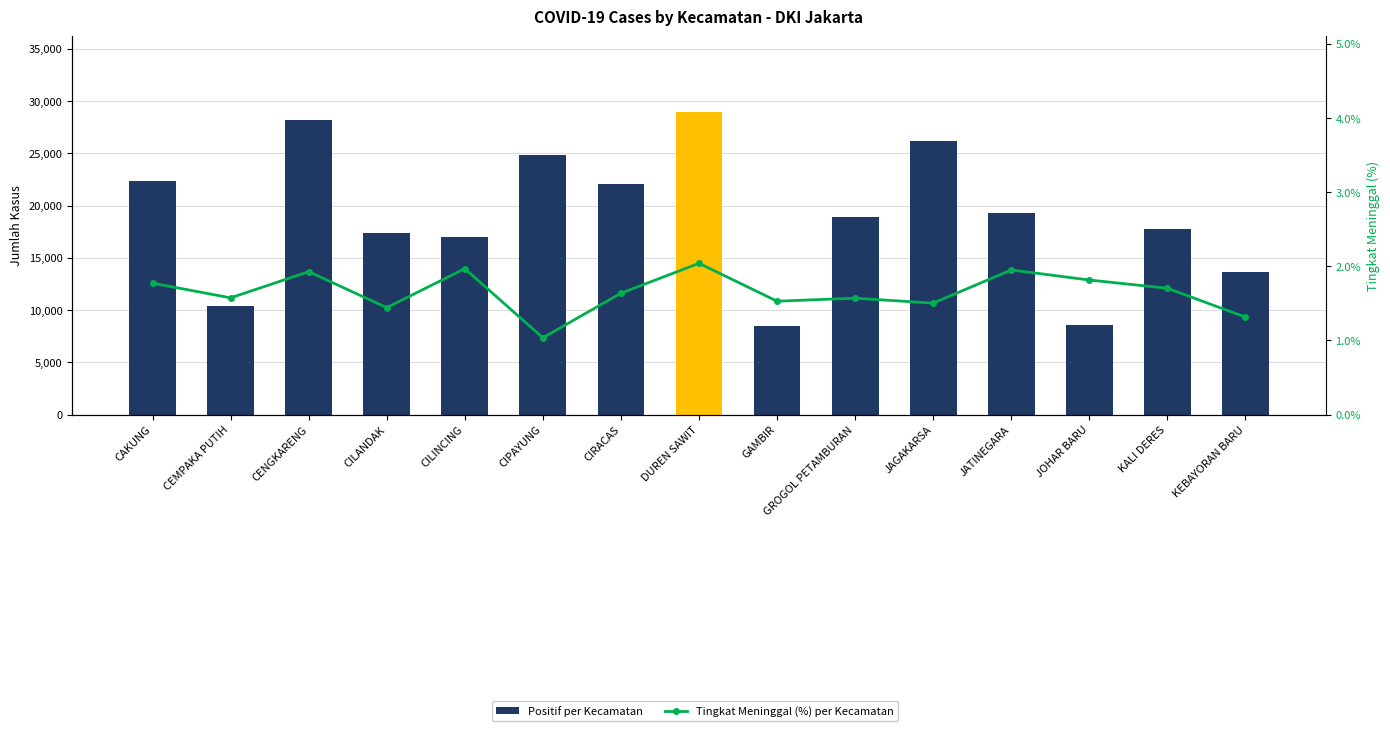

Is the value of Positif per Kecamatan at KALI DERES greater than the value of Tingkat Meninggal (%) per Kecamatan at CIRACAS?

Yes